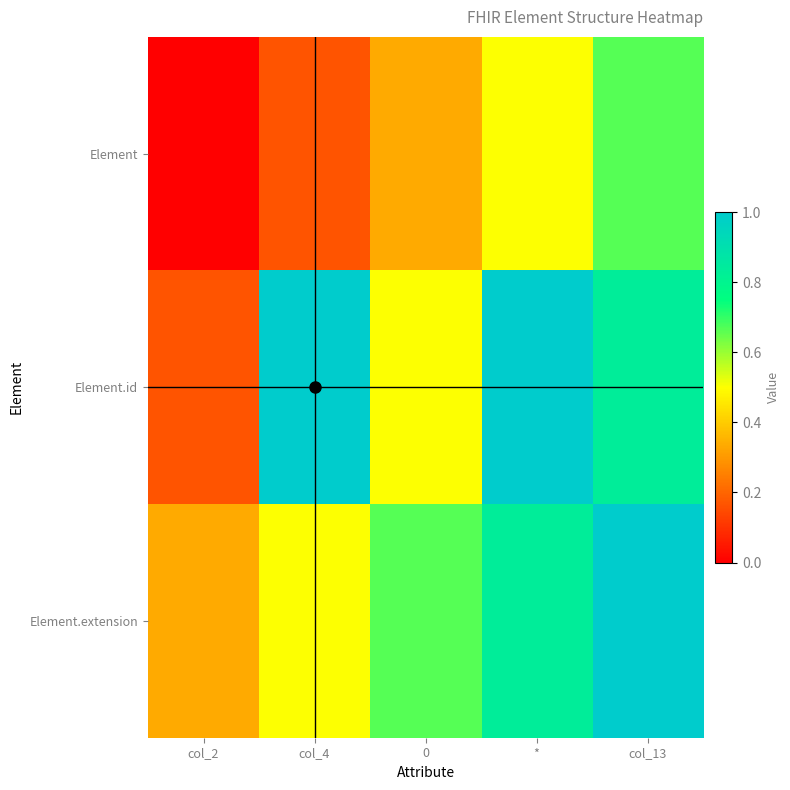

Which series has the largest range (max minus min)?

Element.id